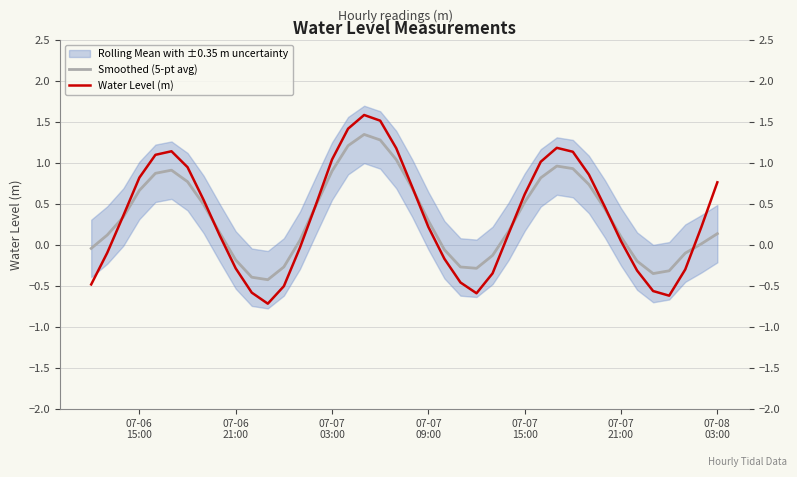

What is the highest value of the Smoothed (5-pt avg) series?

1.3